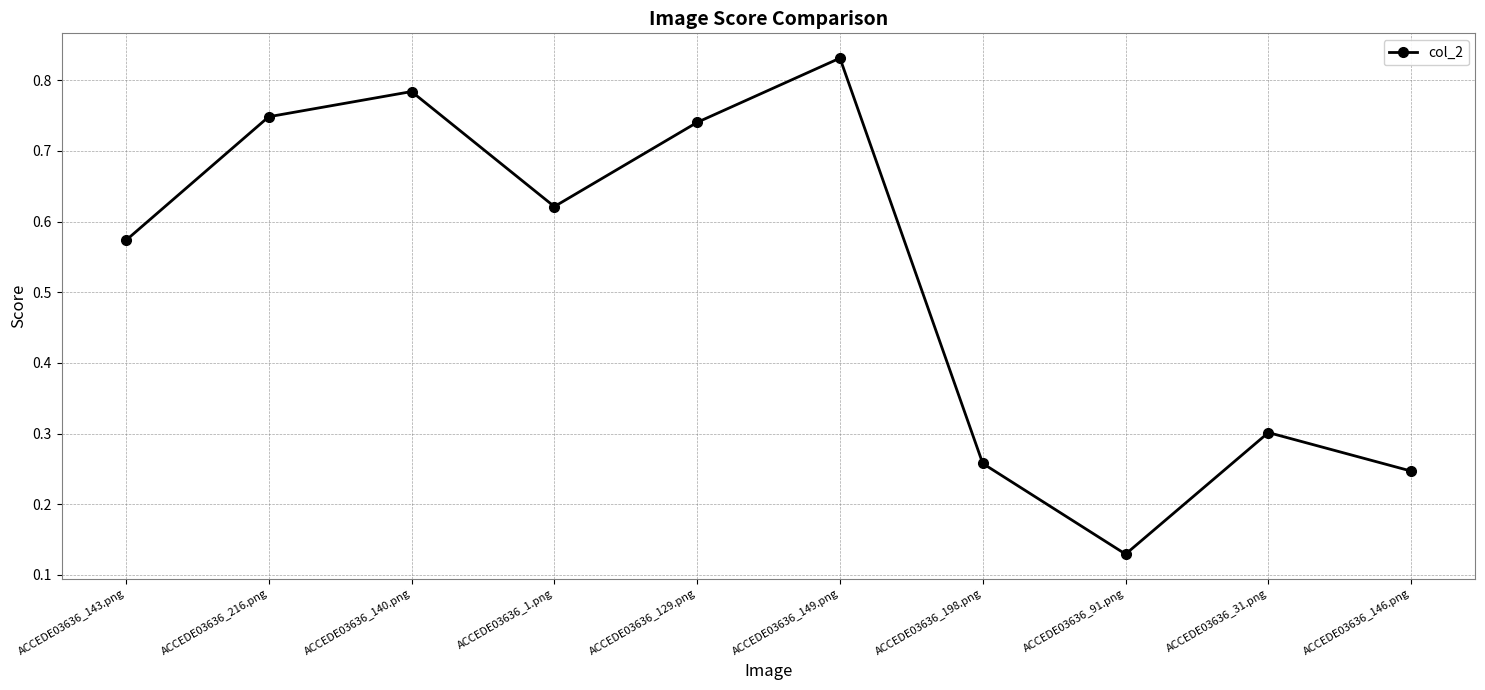

Is this an area chart (filled region under the line)?

No